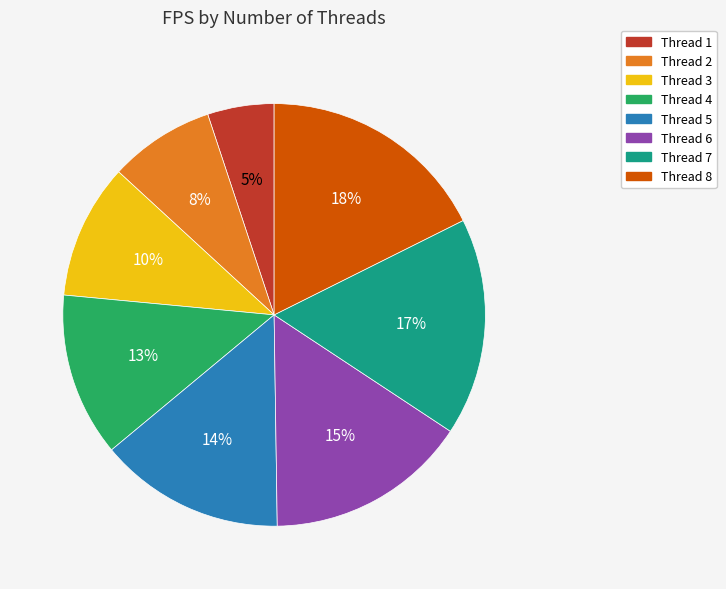

Combined, do Thread 3 and Thread 8 account for over 50%?

No